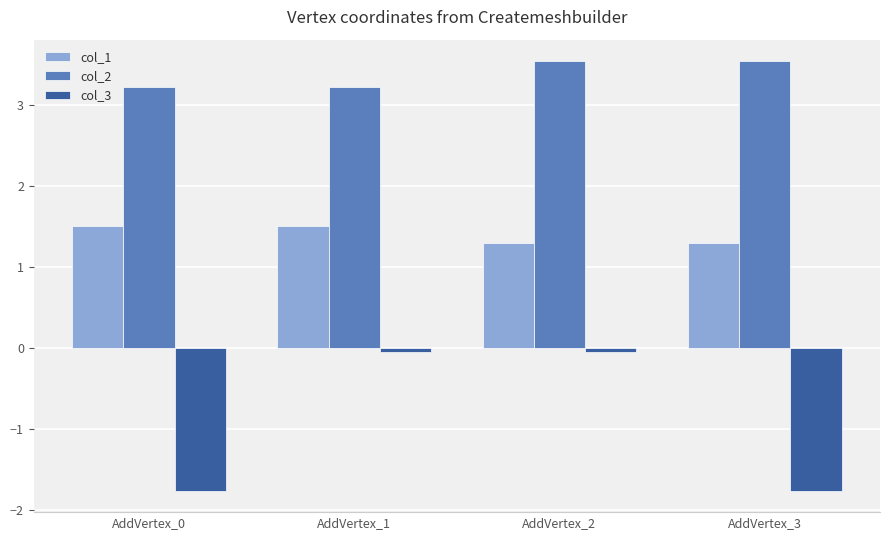

The value of col_1 at AddVertex_0 is 1.5. True or false?

True